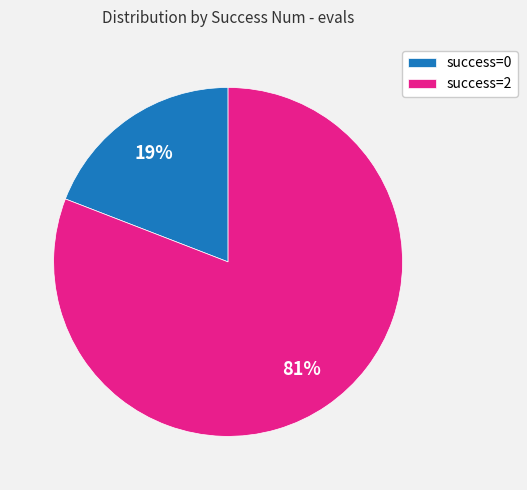

To the nearest percent, what percentage of the pie is success=0?

19%